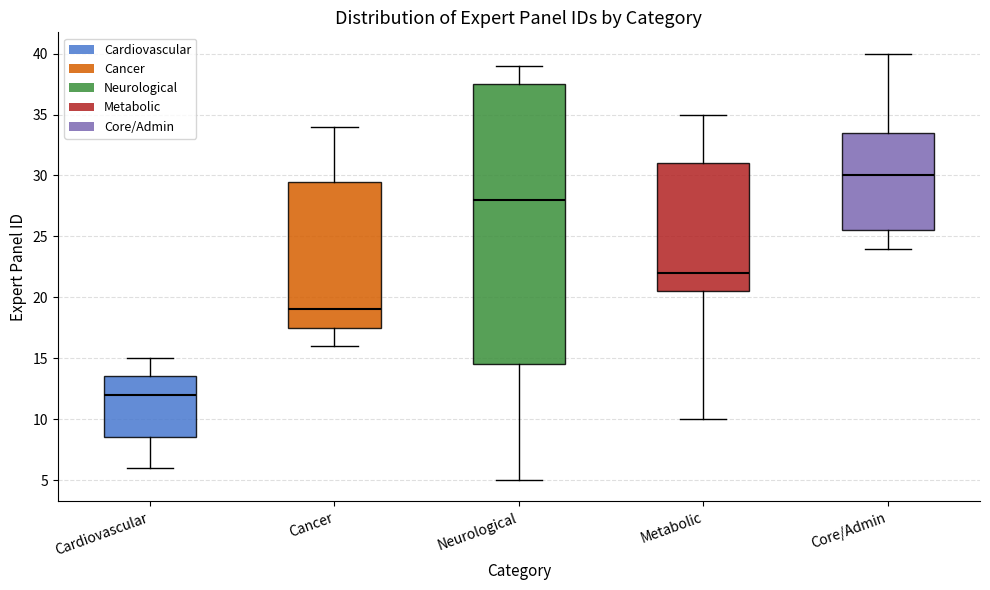

Reading left to right, read every box against the y-axis: the position of its median line, the range the box covers, and the ends of its whiskers. The values are not printed on the chart, so give them approximately, as read against the axis.

Cardiovascular: median 12.0, box 8.5 to 13.5, whiskers 6.0 to 15.0
Cancer: median 19.0, box 17.5 to 29.5, whiskers 16.0 to 34.0
Neurological: median 28.0, box 14.5 to 37.5, whiskers 5.0 to 39.0
Metabolic: median 22.0, box 20.5 to 31.0, whiskers 10.0 to 35.0
Core/Admin: median 30.0, box 25.5 to 33.5, whiskers 24.0 to 40.0